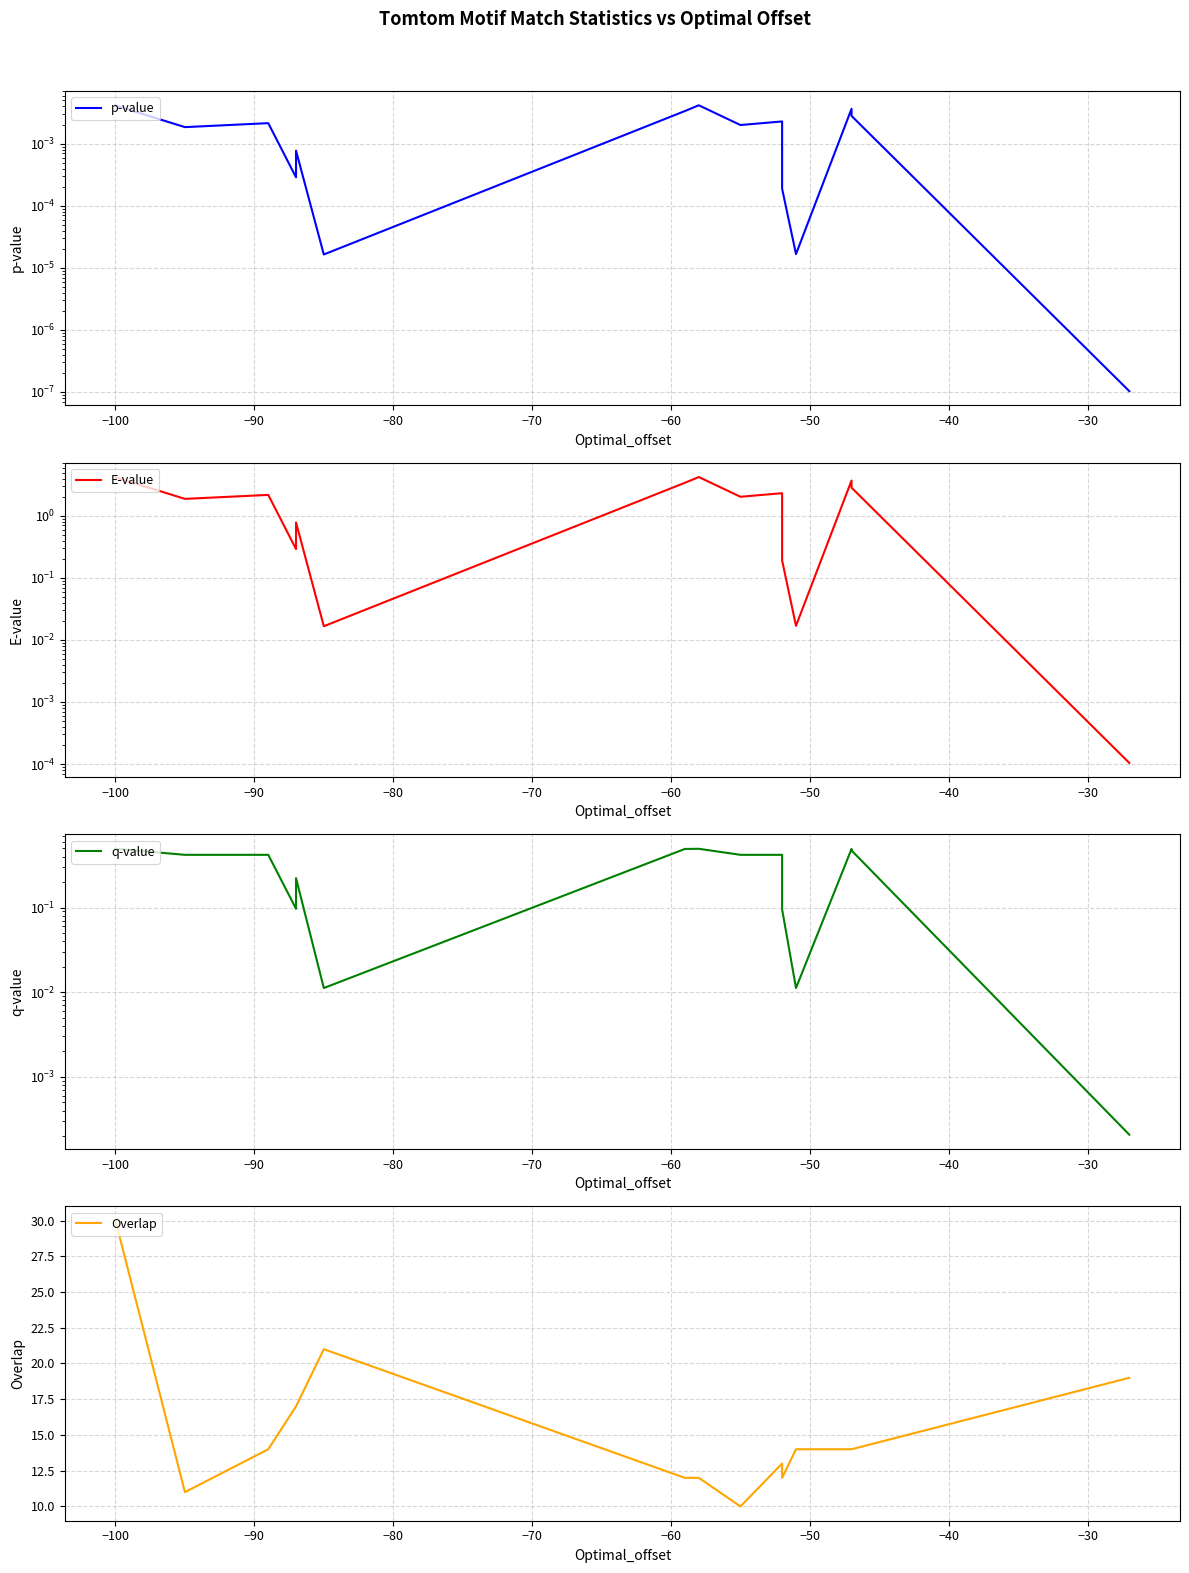

What is the difference between the maximum and minimum values in the q-value series?

0.5